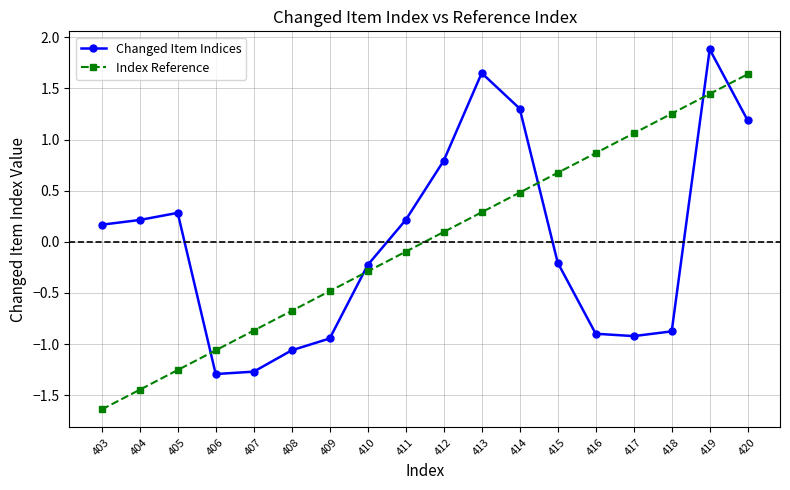

True or false: Changed Item Indices has a value of 1.9 at 419.

True